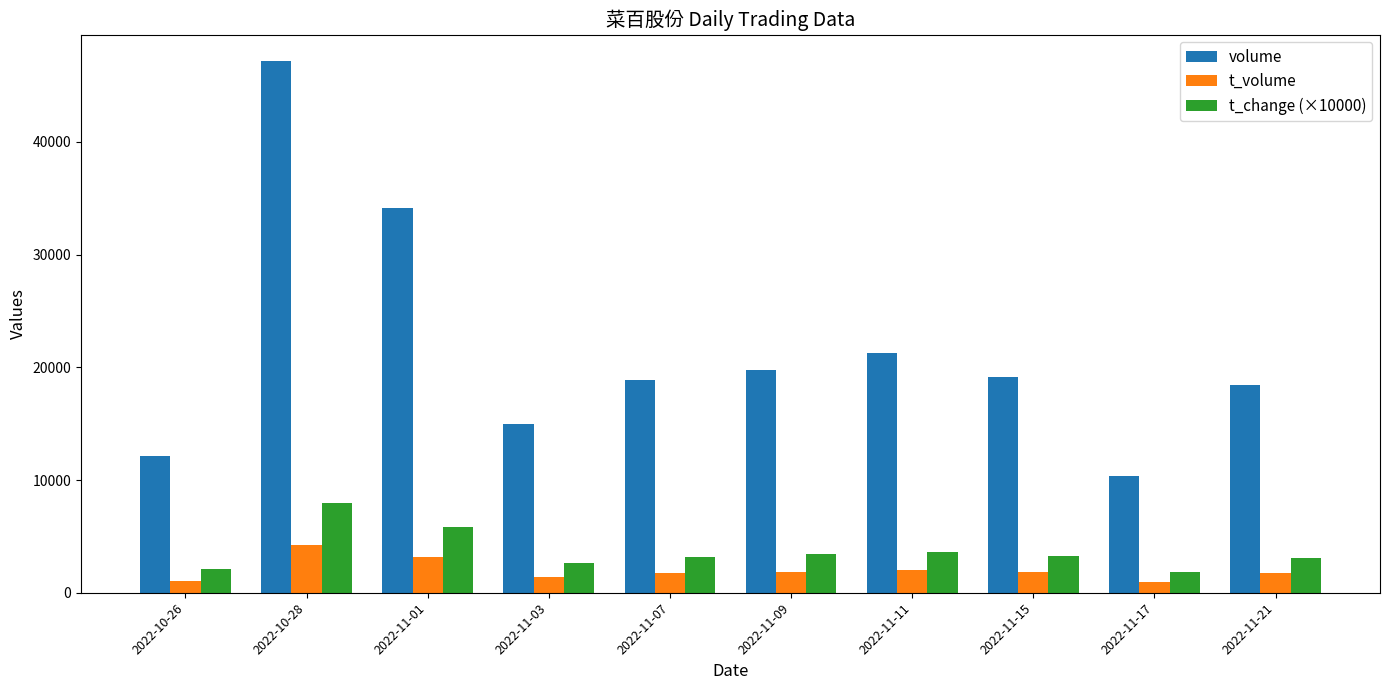

What is the label of the 1st bar from the left?

2022-10-26